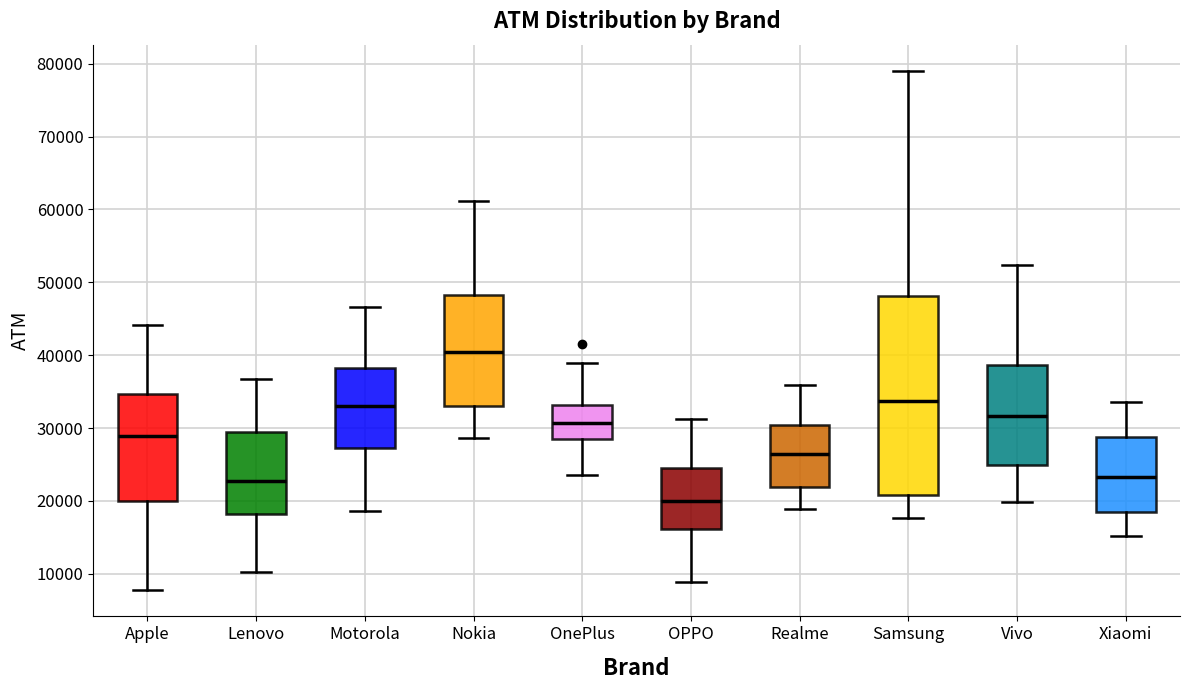

Where does the median line of the box for OPPO sit on the y-axis? The values are not printed on the chart, so give them approximately, as read against the axis.

20000